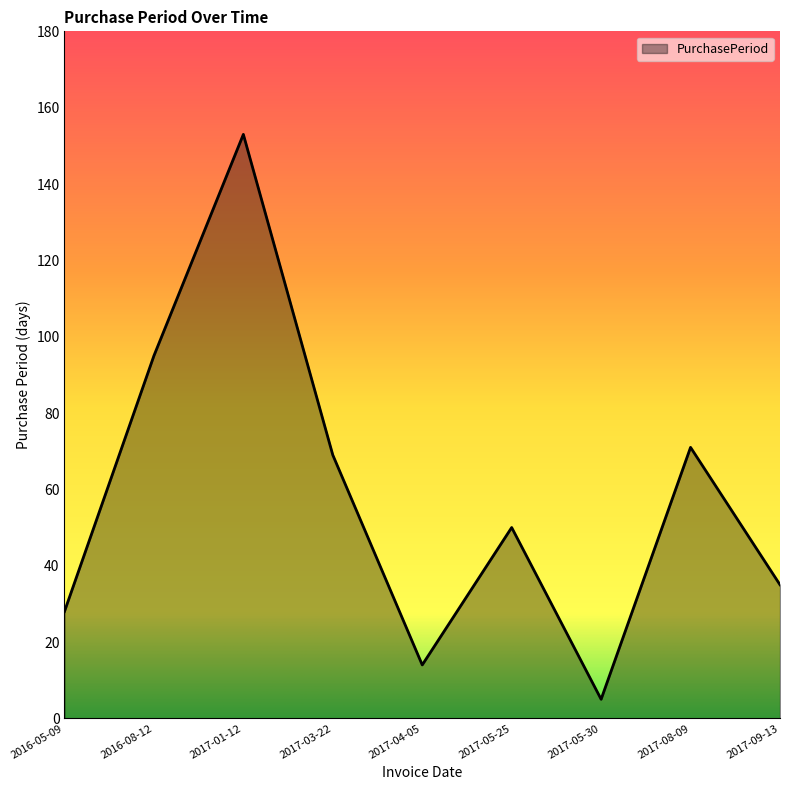

The value at 2017-09-13 is 54. True or false?

False